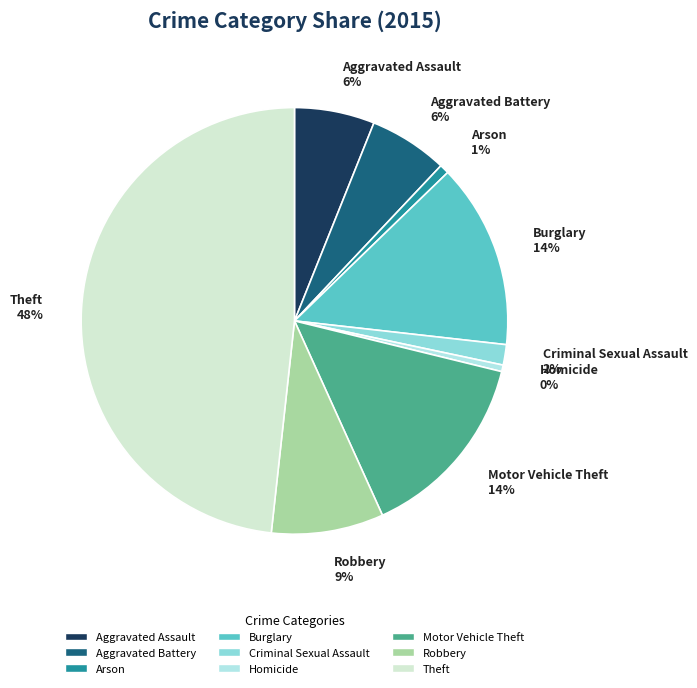

Which slice is the largest?

Theft